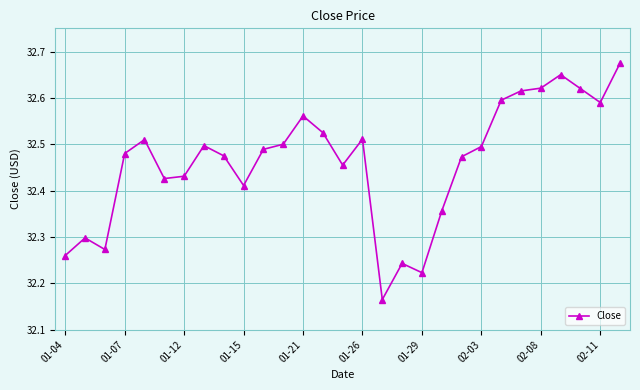

What is the sum of all values?

941.4